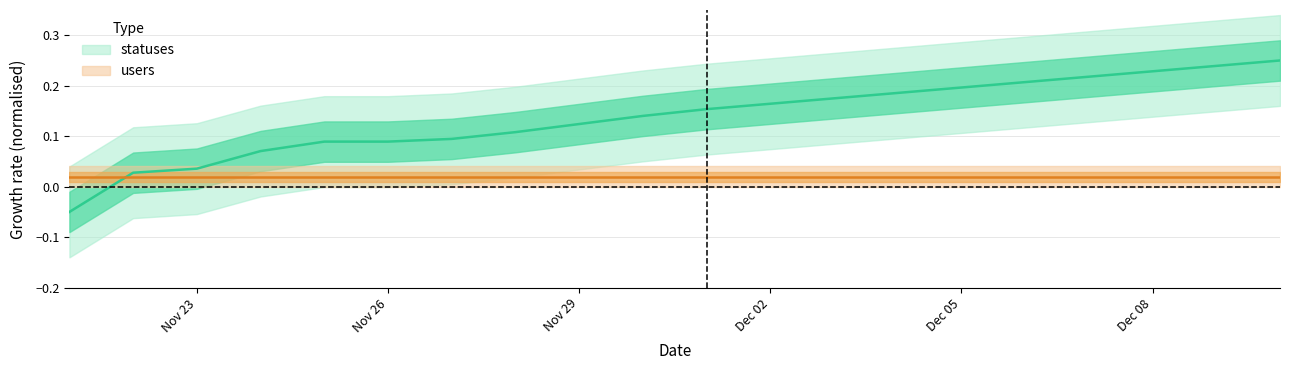

What is the sum of the values at 2022-11-30 and 2022-11-27?

0.2